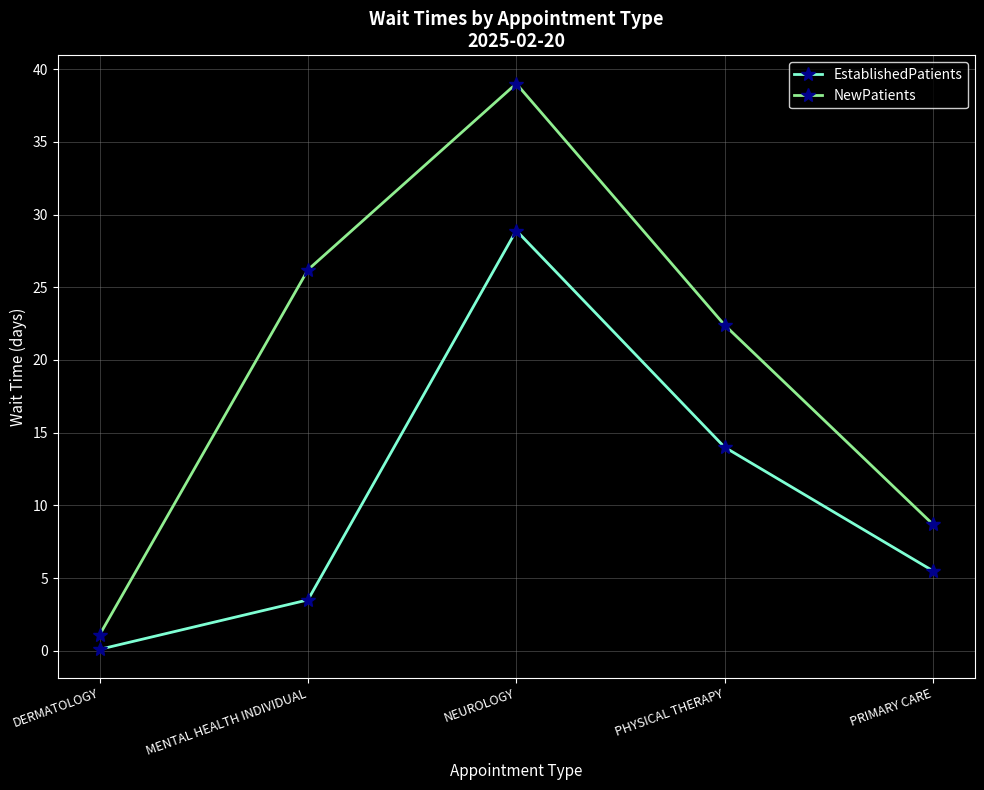

Reading right to left, list all the values displayed in this chart.

EstablishedPatients: PRIMARY CARE=5.5	PHYSICAL THERAPY=14.0	NEUROLOGY=28.9	MENTAL HEALTH INDIVIDUAL=3.5	DERMATOLOGY=0.1
NewPatients: PRIMARY CARE=8.7	PHYSICAL THERAPY=22.4	NEUROLOGY=39.0	MENTAL HEALTH INDIVIDUAL=26.2	DERMATOLOGY=1.1